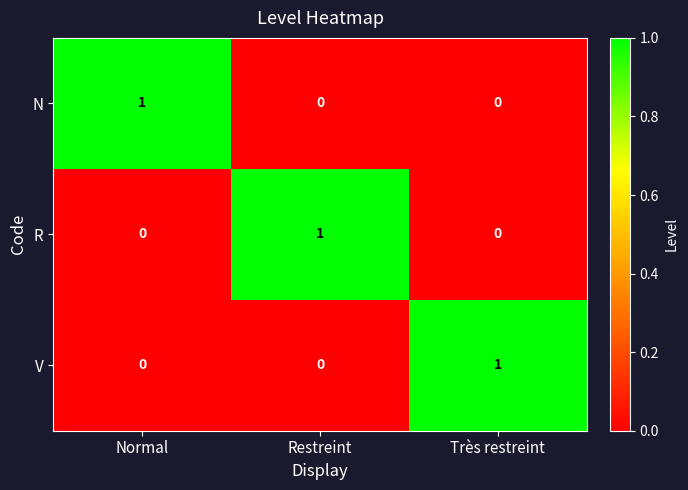

At how many categories does at least one series exceed 0?

3